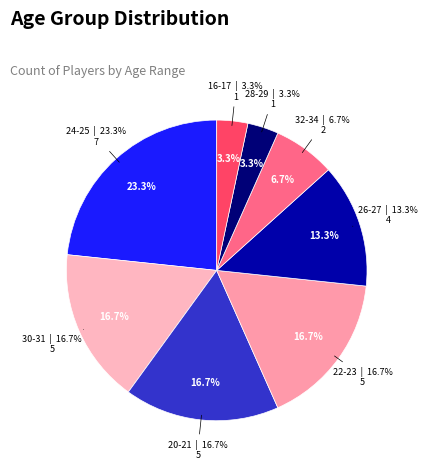

Is 24-25 the majority of the pie?

No